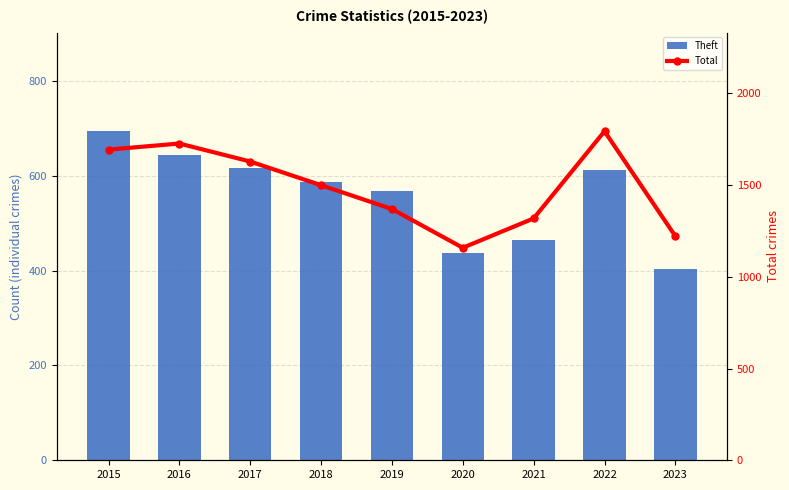

How many groups of bars are there?

9